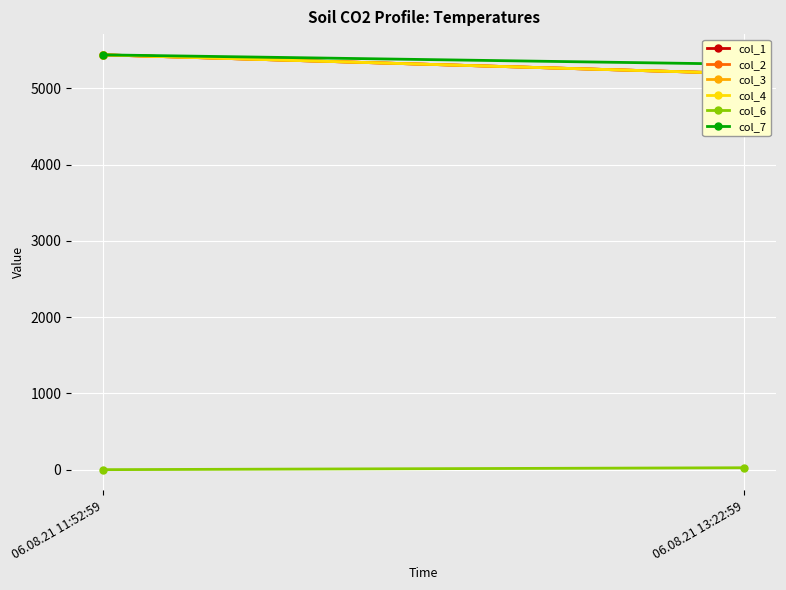

What are all the series names shown in the legend?

col_1, col_2, col_3, col_4, col_6, col_7